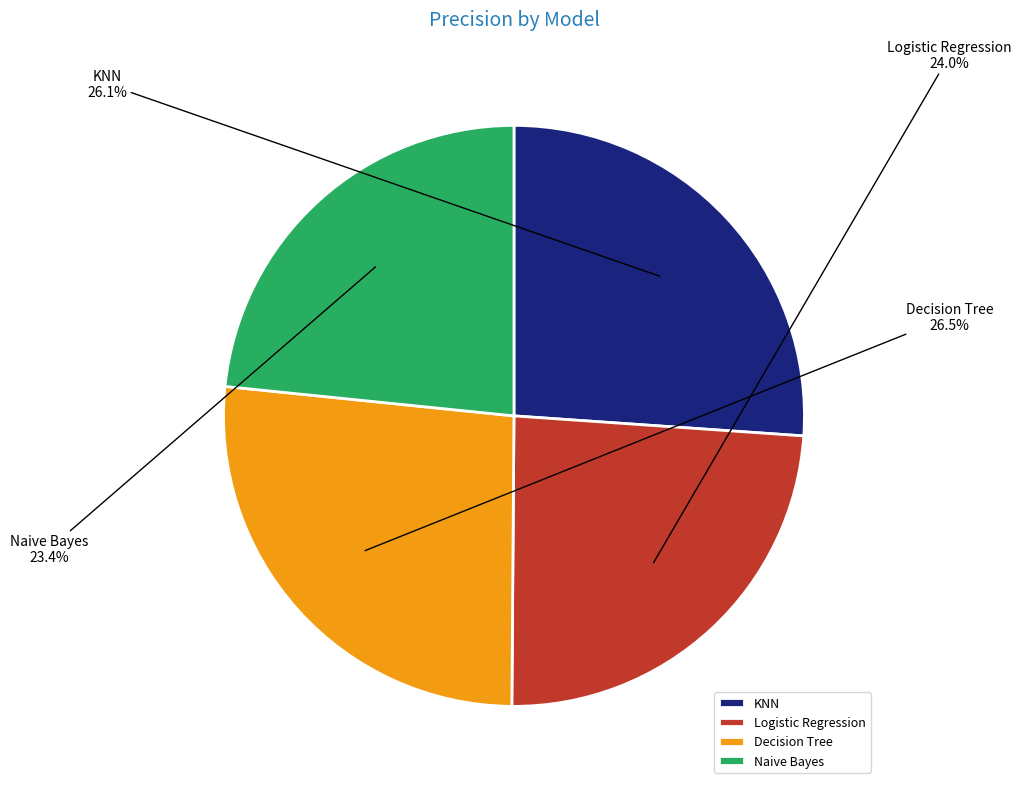

What percentage do Logistic Regression and Naive Bayes together represent?

47.4%